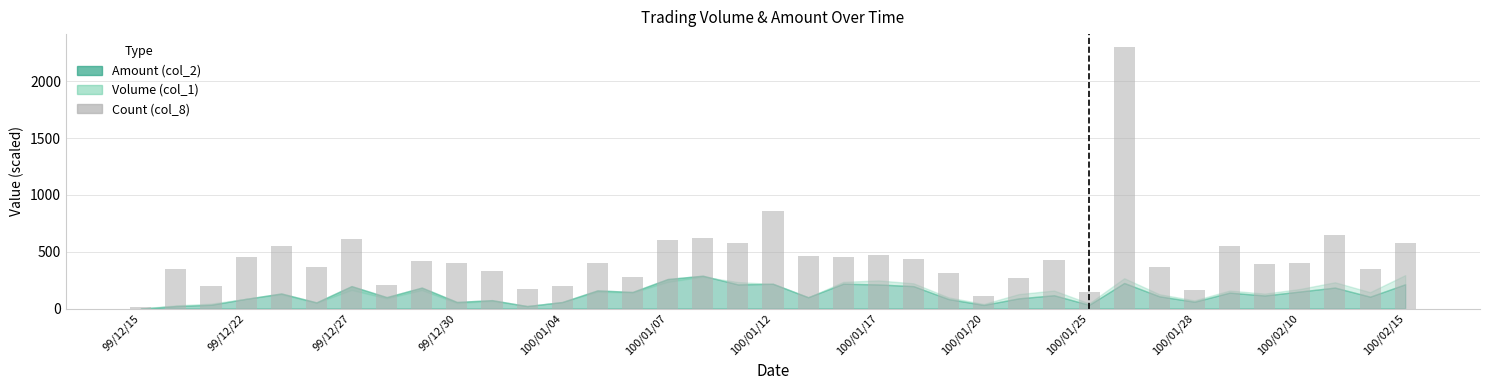

What is the maximum value shown in the chart?

2300